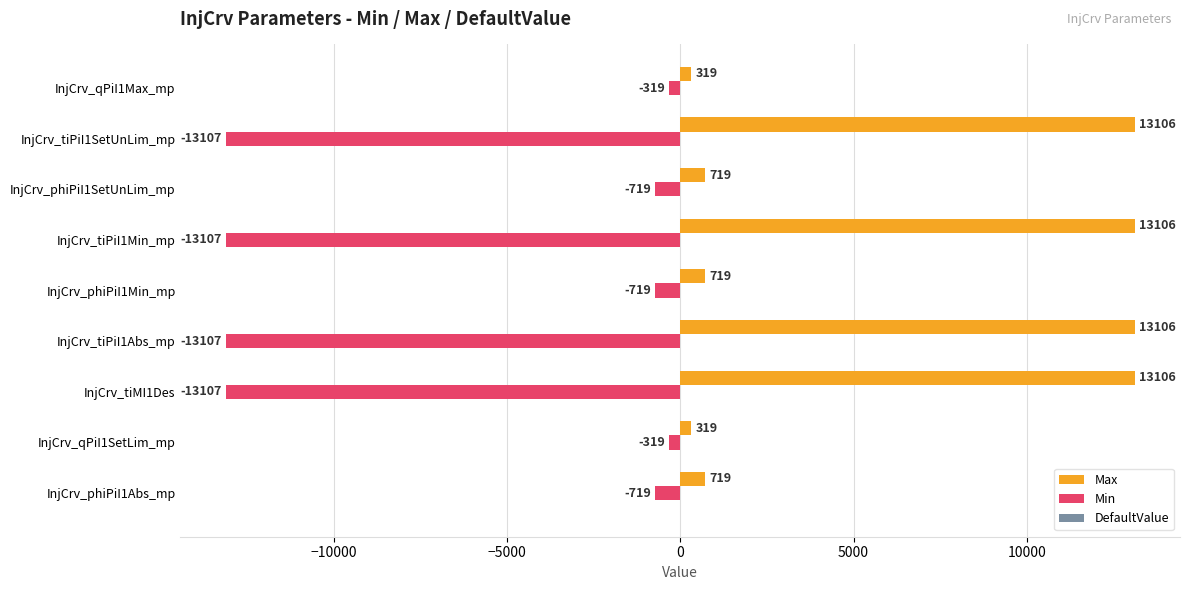

Between InjCrv_tiPiI1Abs_mp and InjCrv_phiPiI1SetUnLim_mp, which series saw the biggest shift?

Min